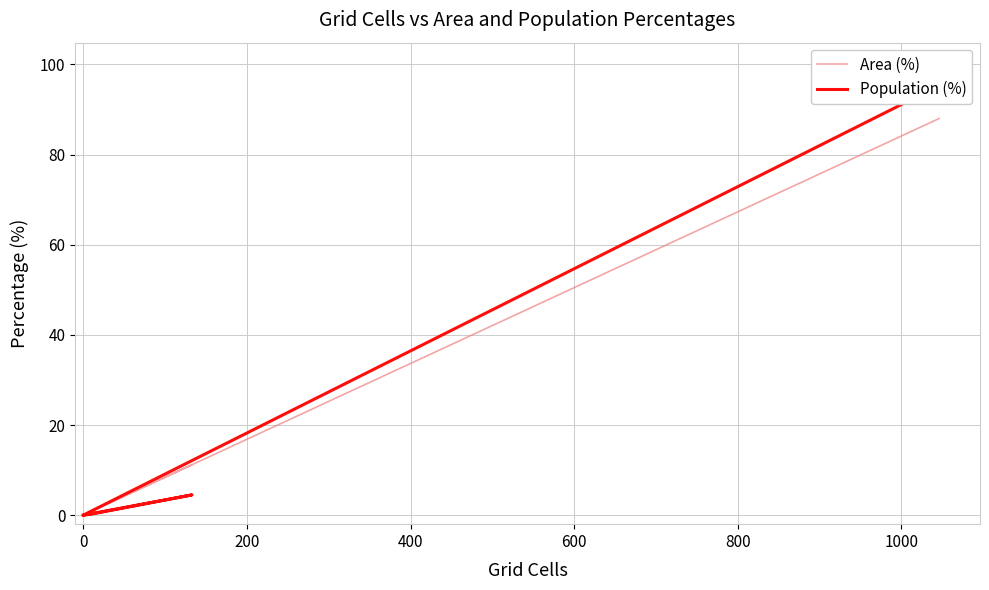

What is the highest value of the Area (%) series?

88.0